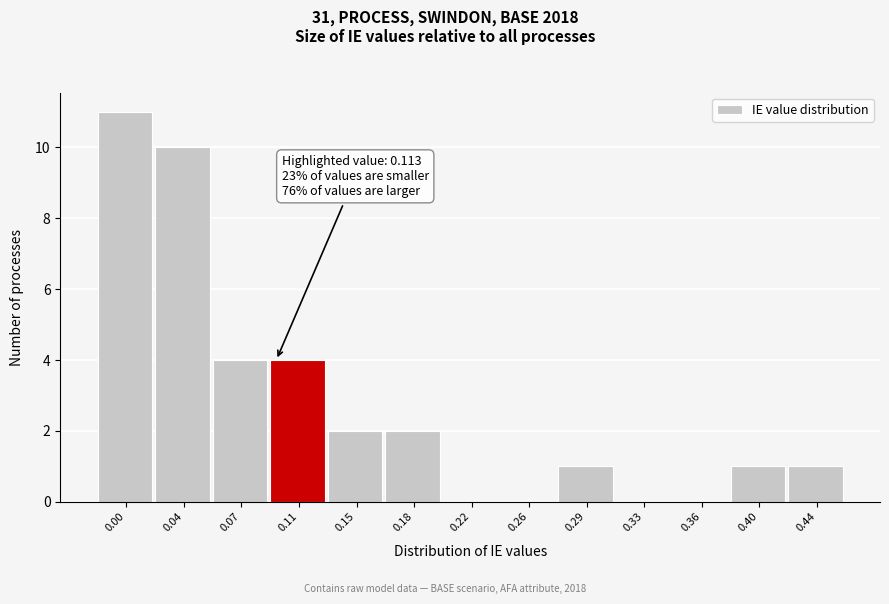

Reading left to right, list all the values displayed in this chart.

0.00=11	0.04=10	0.07=4	0.11=4	0.15=2	0.18=2	0.22=0	0.26=0	0.29=1	0.33=0	0.36=0	0.40=1	0.44=1